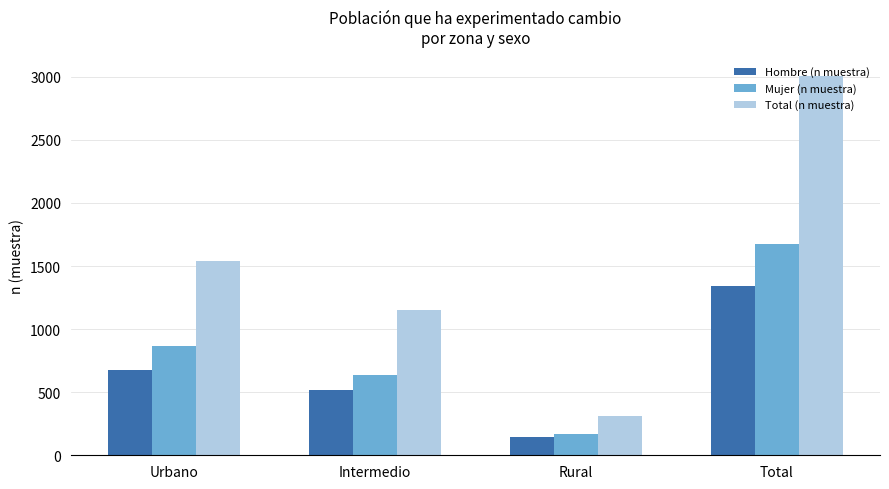

What is the label of the 4th bar from the right?

Urbano